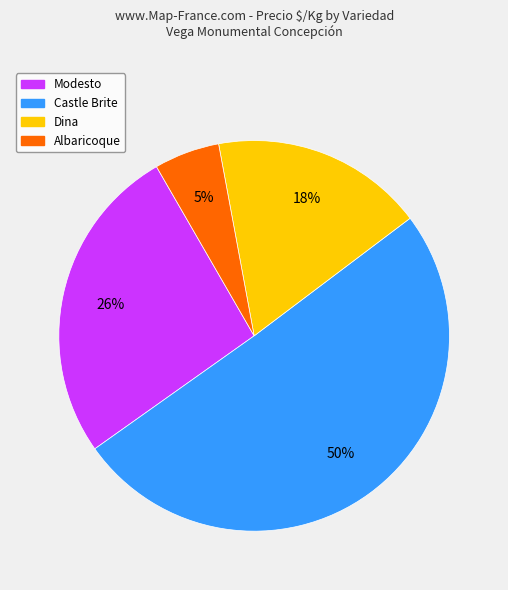

To the nearest percent, what portion does Dina represent?

18%